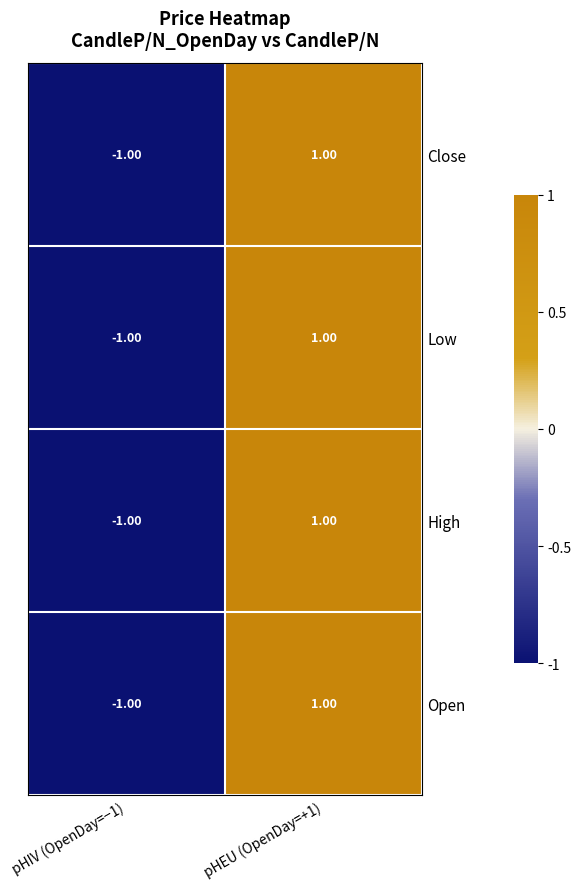

What is the total value across all series at pHIV (OpenDay=−1)?

-4